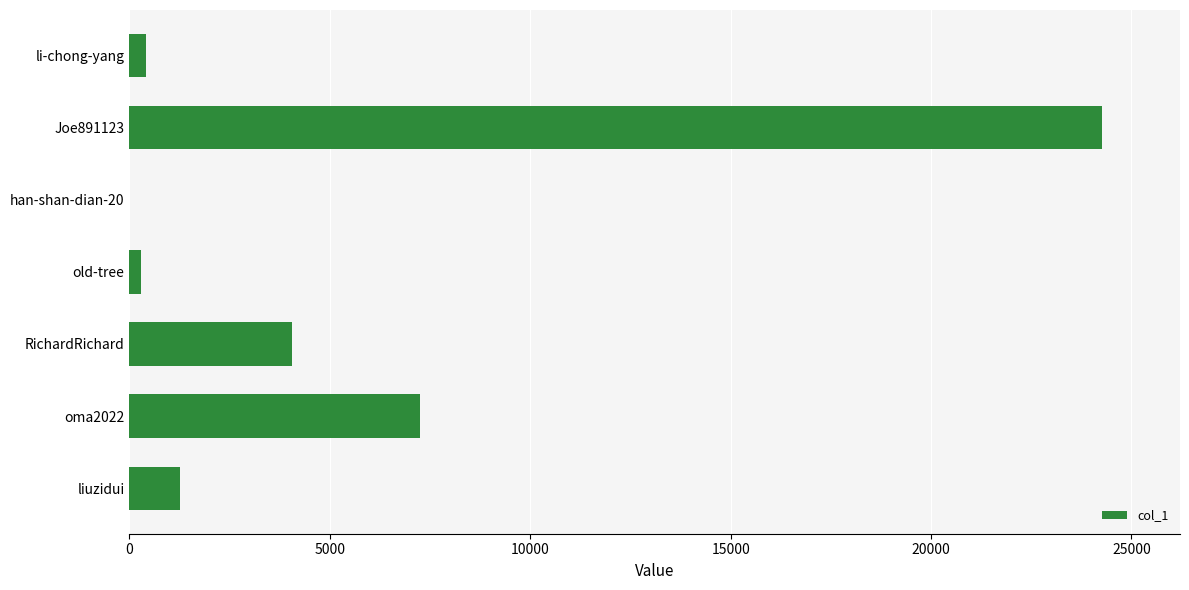

At which category does the chart reach its peak across all series?

Joe891123